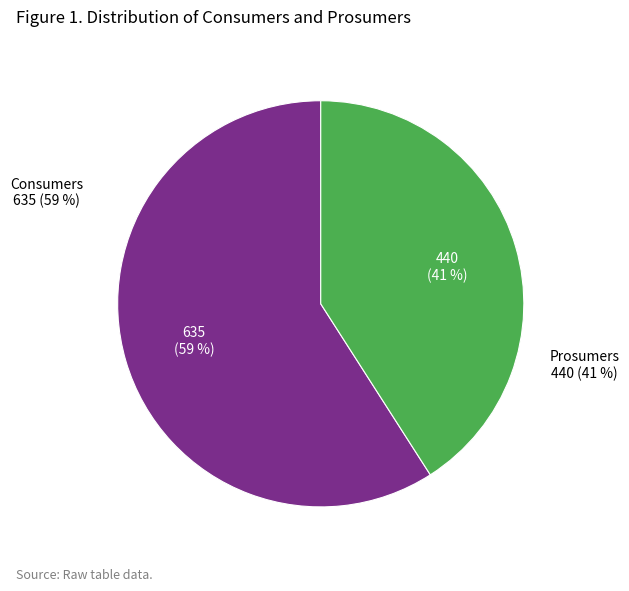

Which category has the biggest portion of the pie?

Consumers